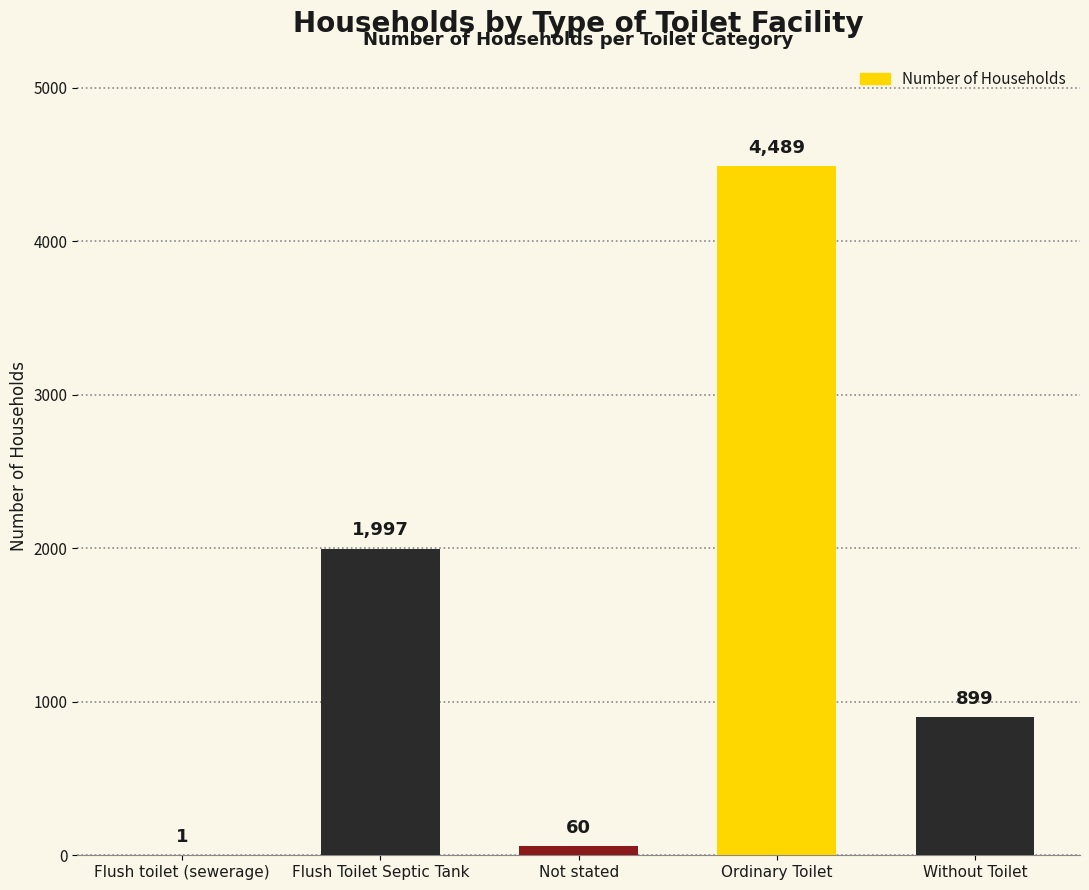

Which label corresponds to the largest value in the chart?

Ordinary Toilet